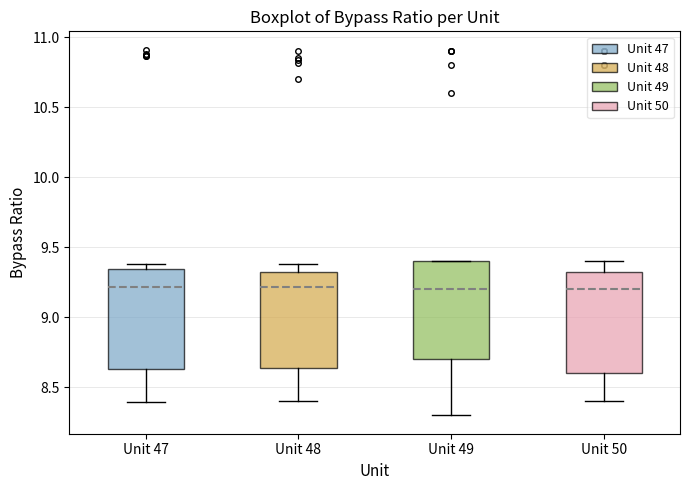

Where does the upper whisker of the box for Unit 48 end on the y-axis? The values are not printed on the chart, so give them approximately, as read against the axis.

9.40